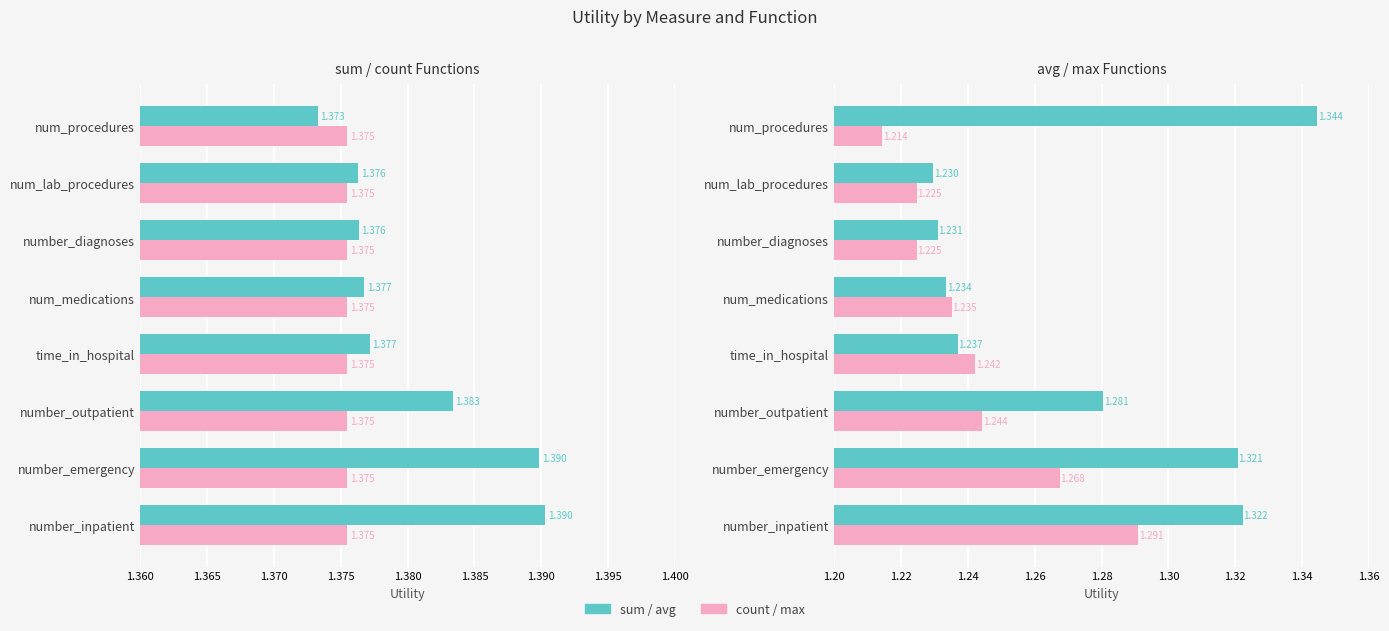

How many bars are there in each group?

4